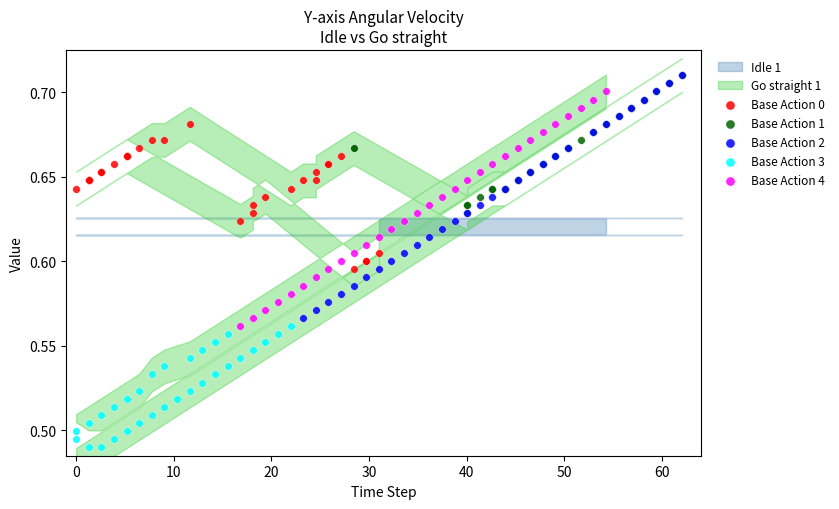

Which series has the widest spread of Y values?

Base Action 2